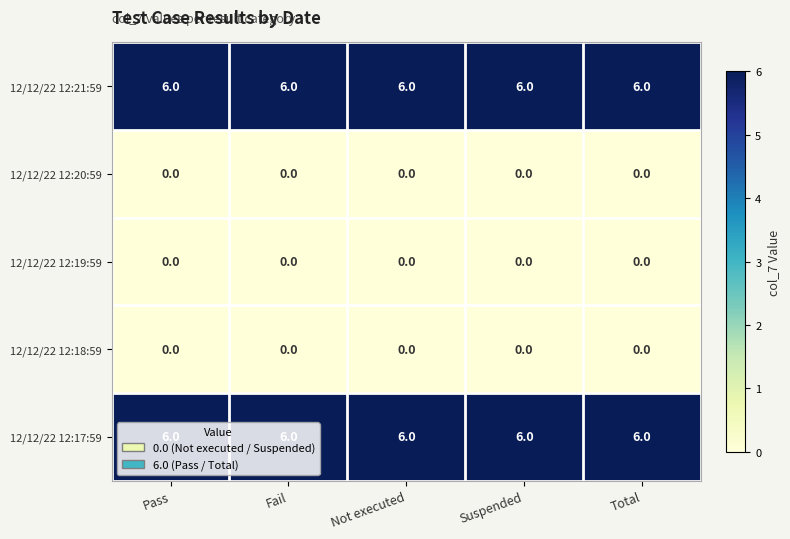

How many categories are shown in the chart?

5